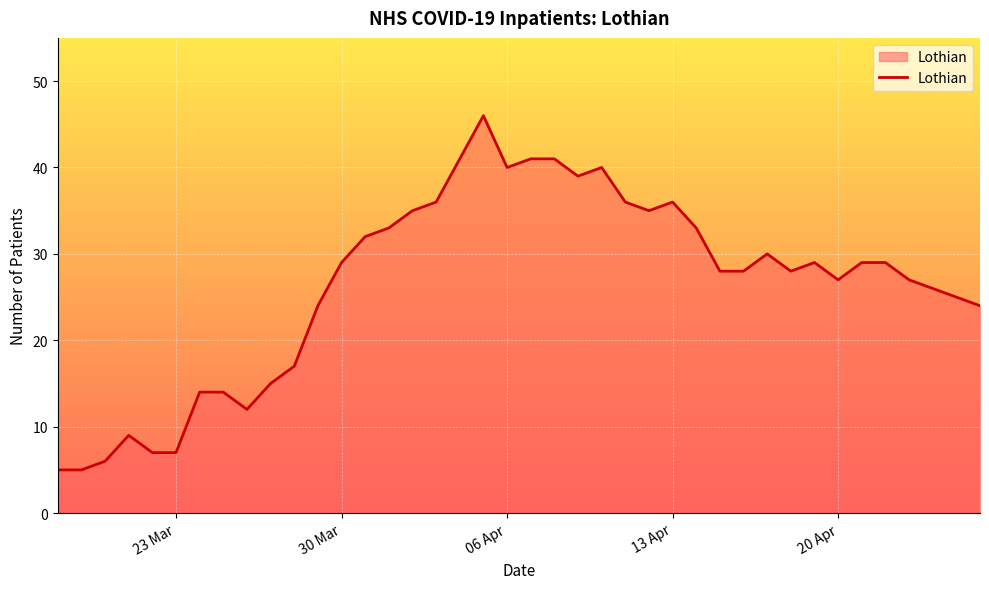

What is the minimum value shown in the chart?

5